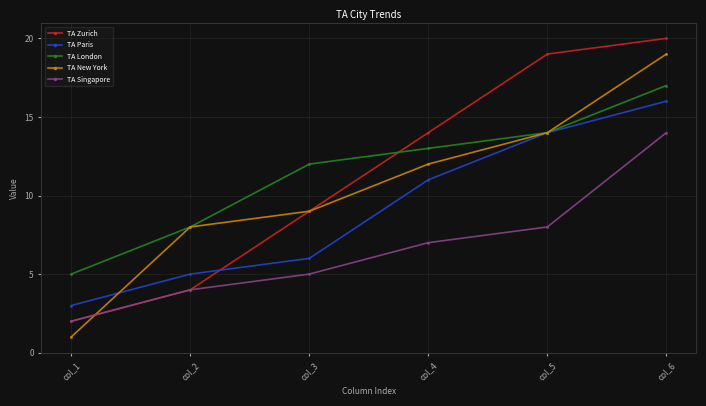

True or false: TA Paris and TA Singapore cross at least once.

False